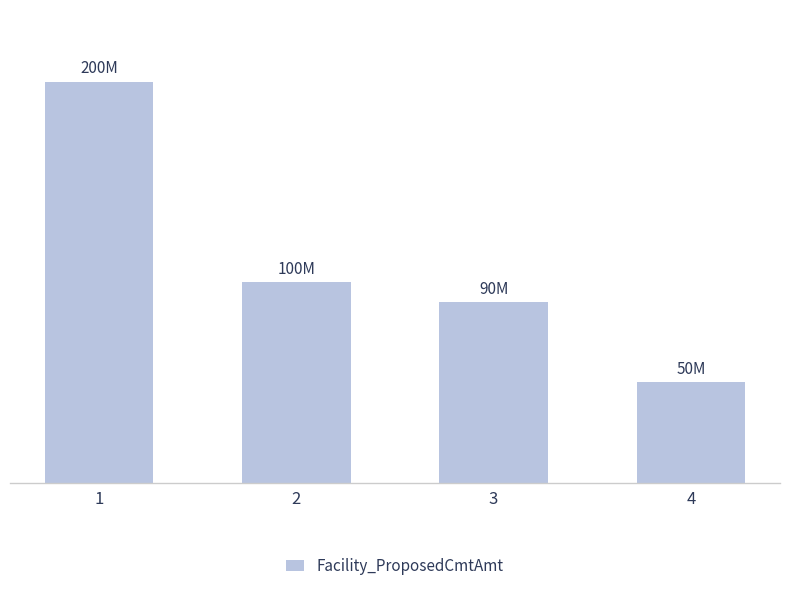

The chart shows a value of 18620080 at 4. True or false?

False